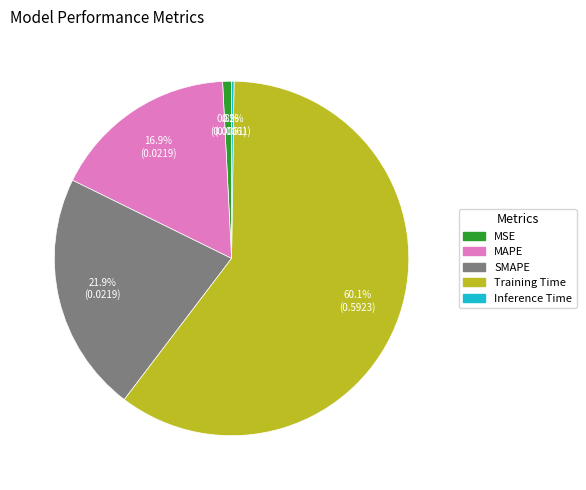

Which slice represents more than half of the pie?

Training Time